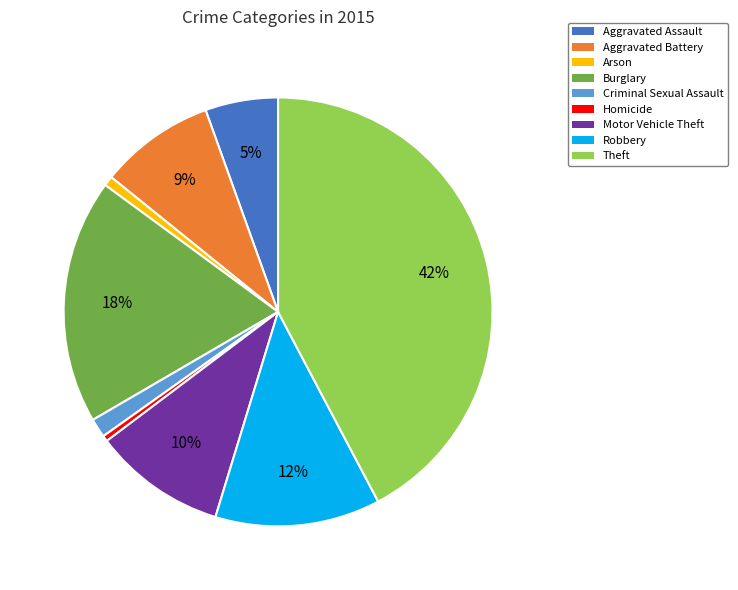

What percentage is the Criminal Sexual Assault slice, to the nearest percent?

1%